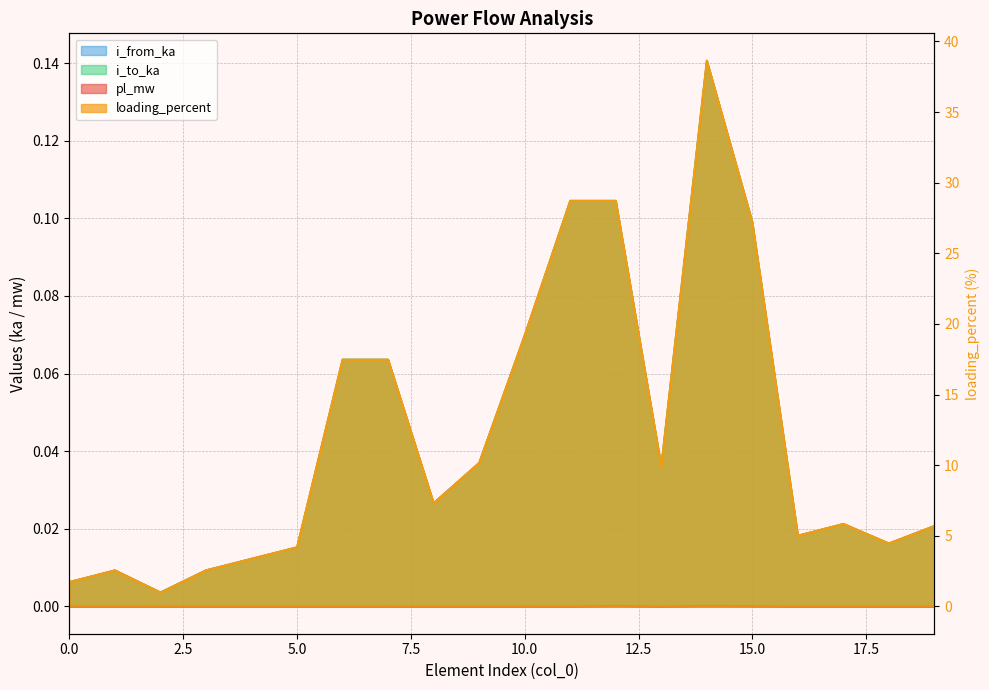

What is the total value across all series at 5?

4.2